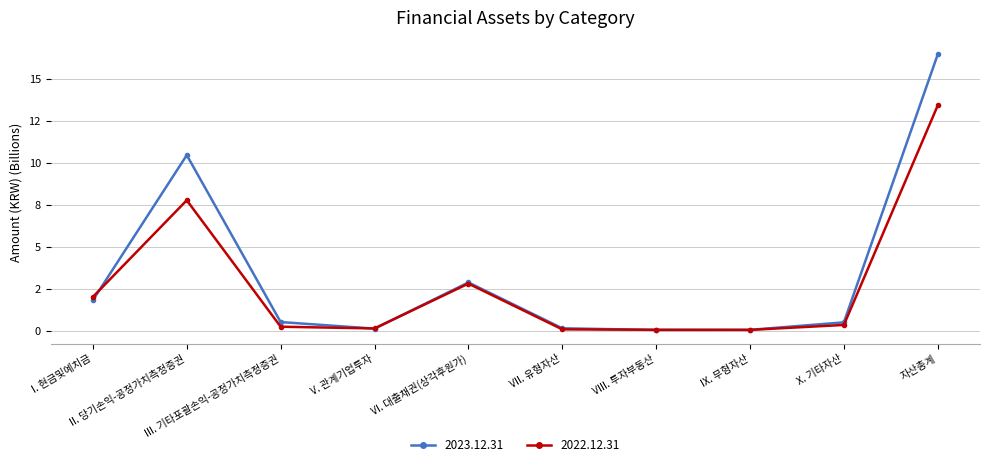

The 2022.12.31 series shows 22.9 at 자산총계. True or false?

False